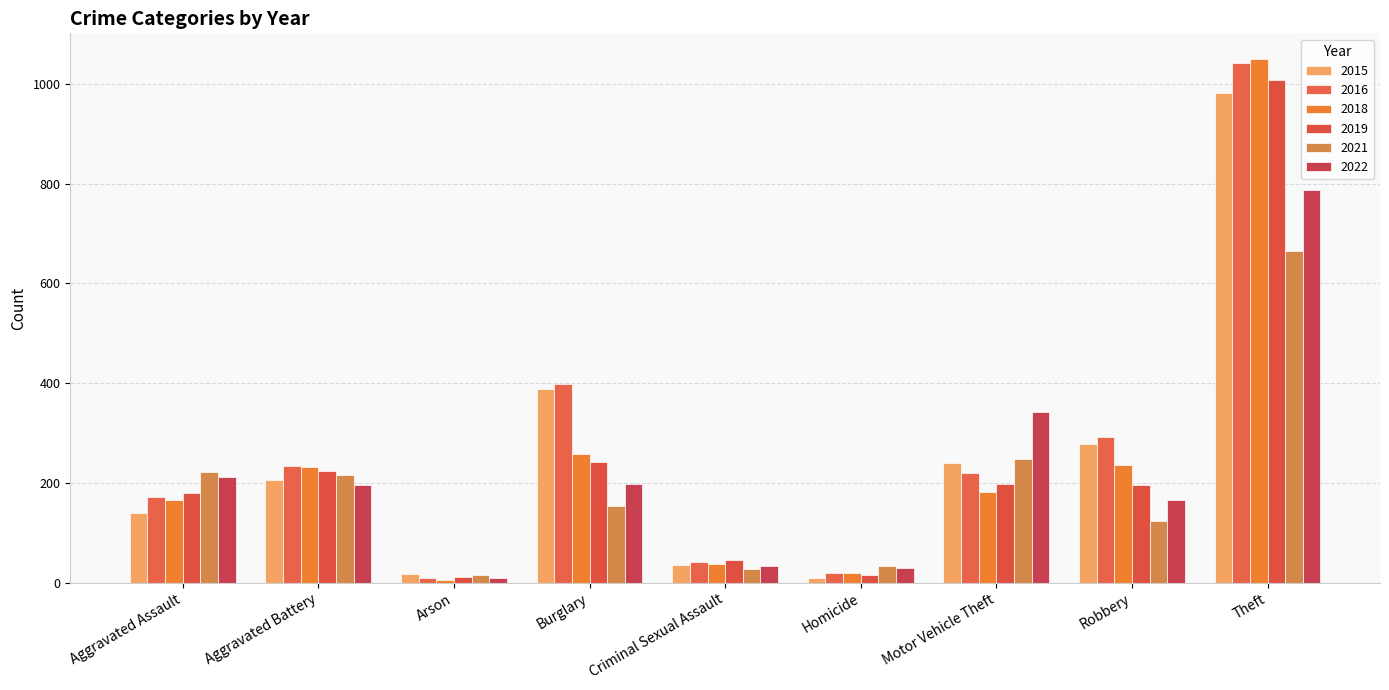

What is the value of the 2016 bar at the 6th from the left?

20